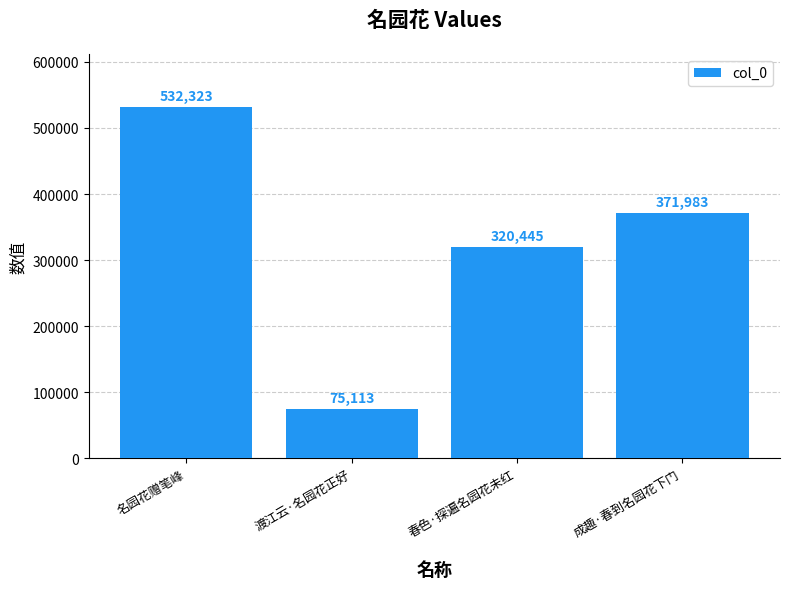

What is the label of the 2nd bar from the left?

渡江云·名园花正好